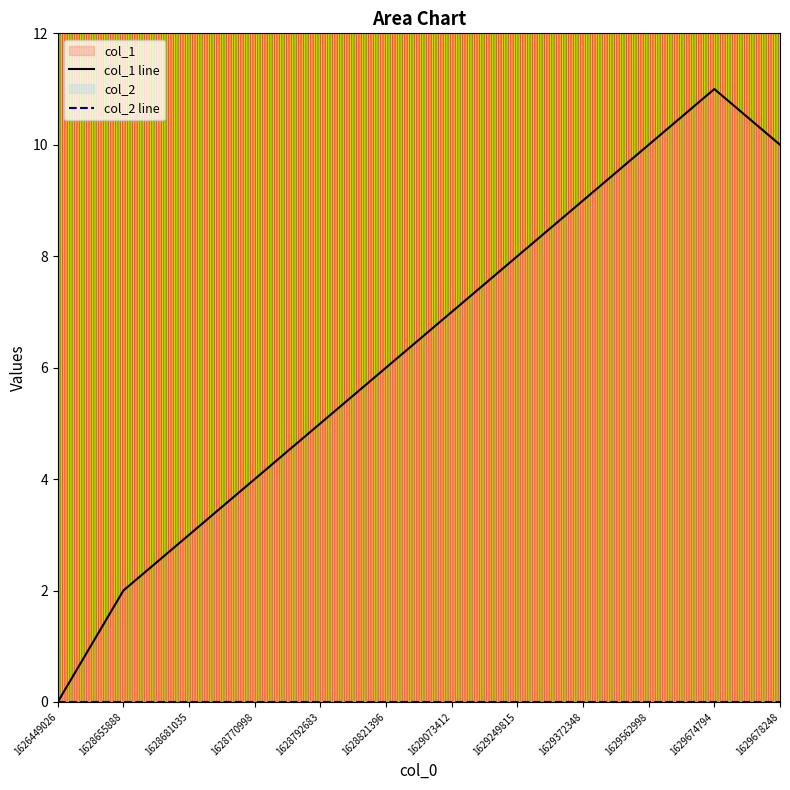

At which label is the value closest to 5?

1628792683